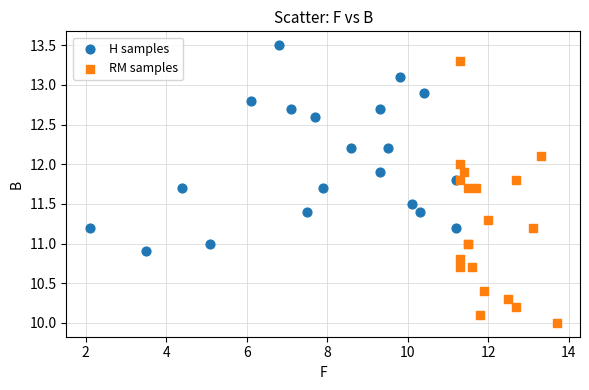

Which series has the widest spread of Y values?

RM samples